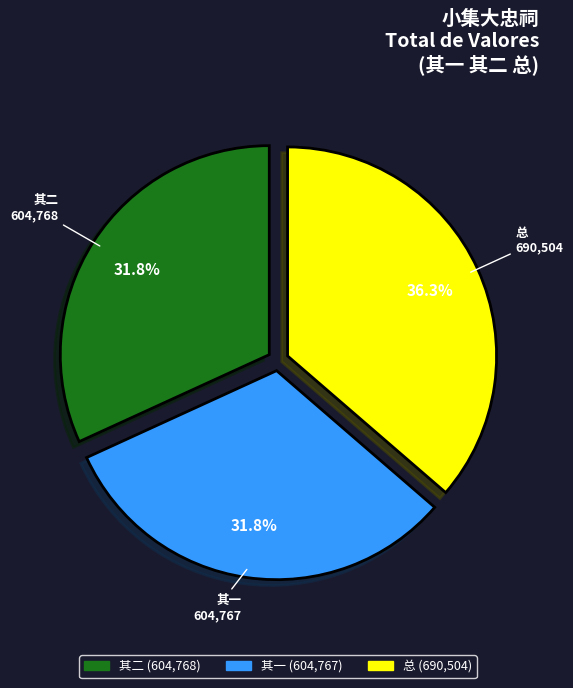

Is there any slice that represents more than half of the pie?

No